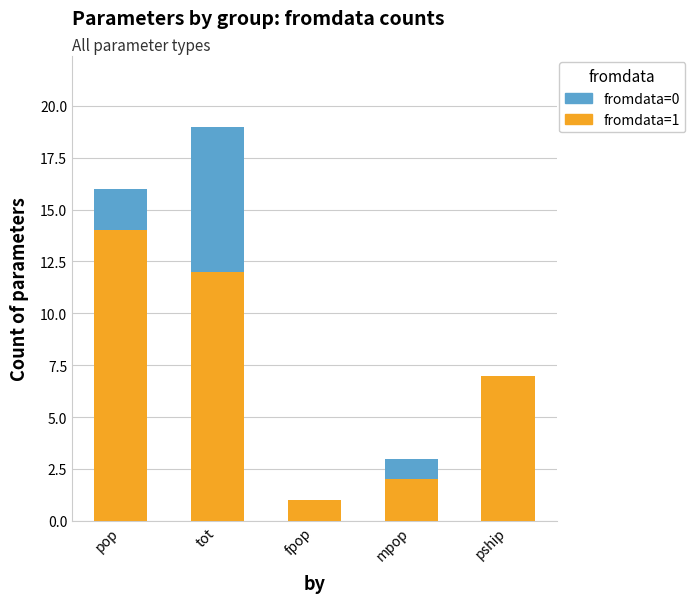

At which category is the sum across all series the highest?

tot